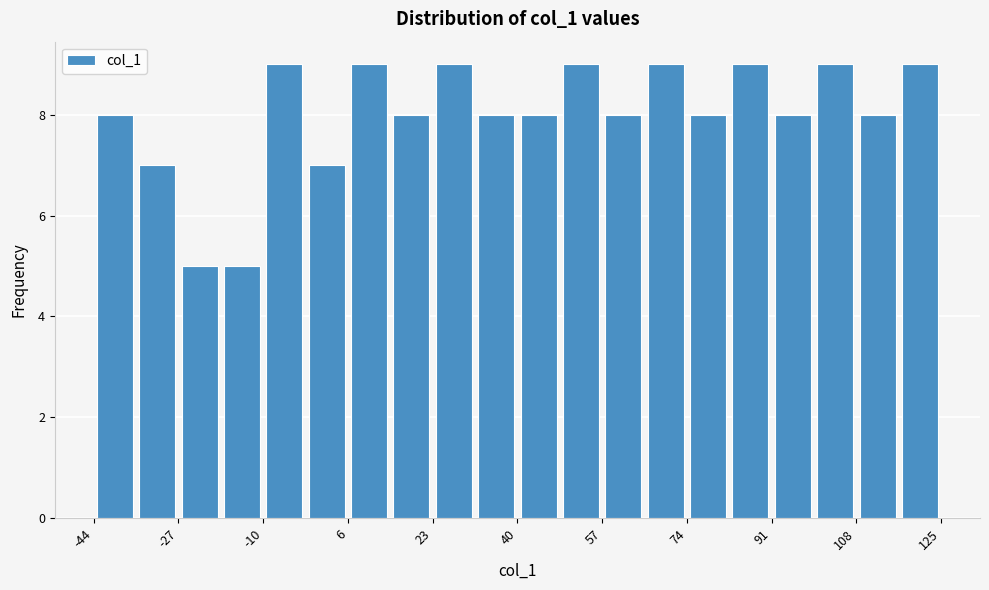

Reading left to right, transcribe this chart: for each bar, give the range it covers on the x-axis and its height. Neither the bar edges nor the heights are printed on the chart, so give them approximately, as read against the axes.

-44 to -36: 8
-36 to -28: 7
-28 to -18: 5
-18 to -10: 5
-10 to -2: 9
-2 to 6: 7
6 to 16: 9
16 to 24: 8
24 to 32: 9
32 to 40: 8
40 to 48: 8
48 to 58: 9
58 to 66: 8
66 to 74: 9
74 to 82: 8
82 to 92: 9
92 to 100: 8
100 to 108: 9
108 to 116: 8
116 to 126: 9